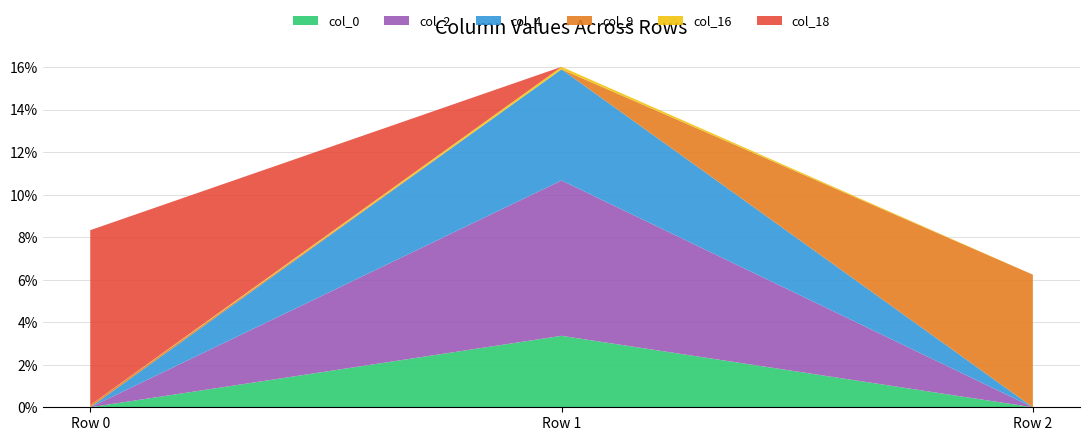

Reading left to right, extract all data points from this chart.

col_0: Row 0=0.0	Row 1=0.0	Row 2=0.0
col_2: Row 0=0.0	Row 1=0.1	Row 2=0.0
col_4: Row 0=0.0	Row 1=0.1	Row 2=0.0
col_9: Row 0=0.0	Row 1=0.0	Row 2=0.1
col_16: Row 0=0.0	Row 1=0.0	Row 2=0.0
col_18: Row 0=0.1	Row 1=0.0	Row 2=0.0